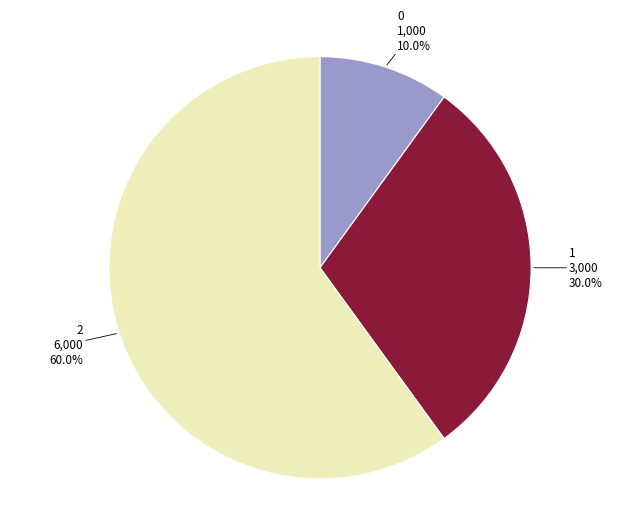

Is there any slice that represents more than half of the pie?

Yes